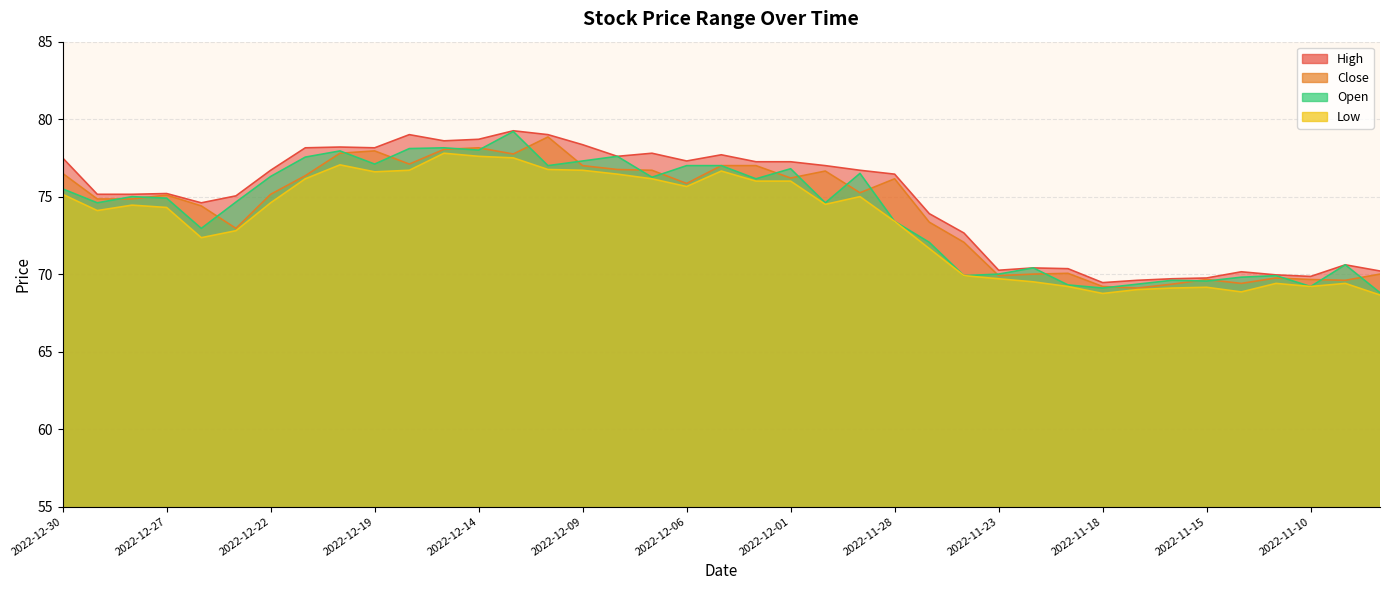

Rank the series at 2022-11-07 from highest to lowest value.

High, Close, Open, Low